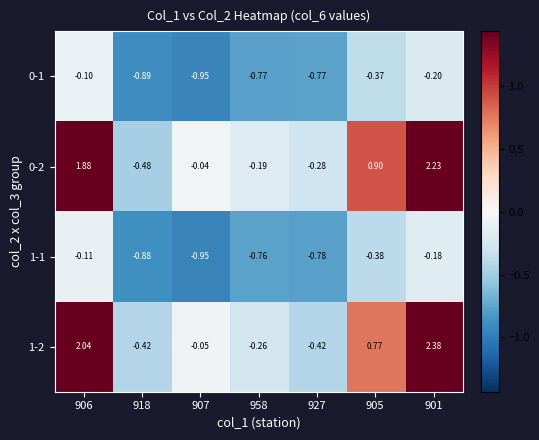

Is the value of 0-2 at 905 greater than the value of 0-1 at 907?

Yes